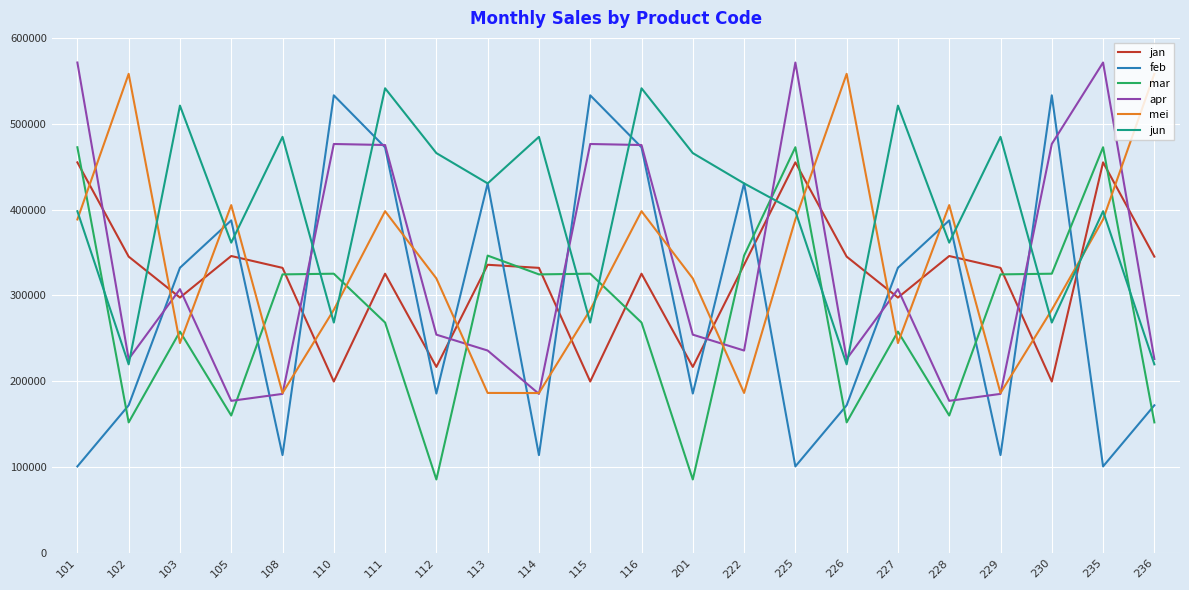

Count the number of data series in this chart.

6